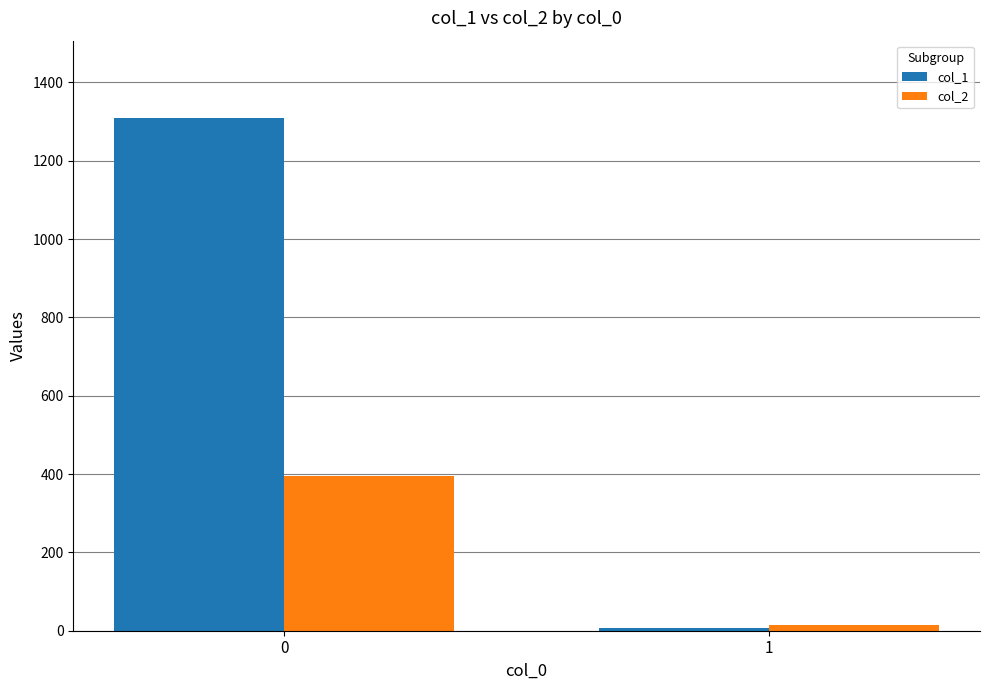

Reading left to right, extract all data points from this chart.

col_1: 0=1310	1=7
col_2: 0=396	1=14